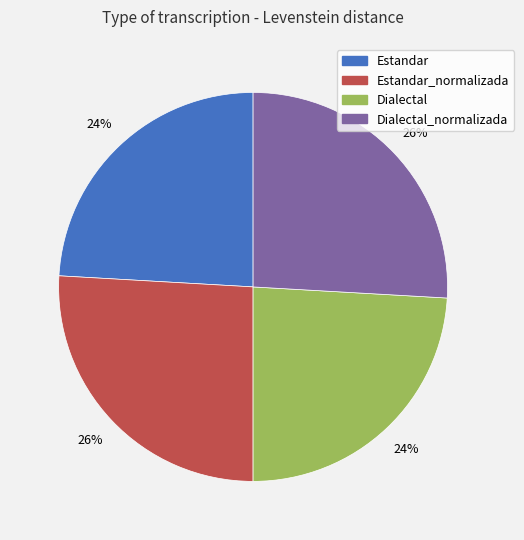

To the nearest percent, what is the average slice percentage?

25%